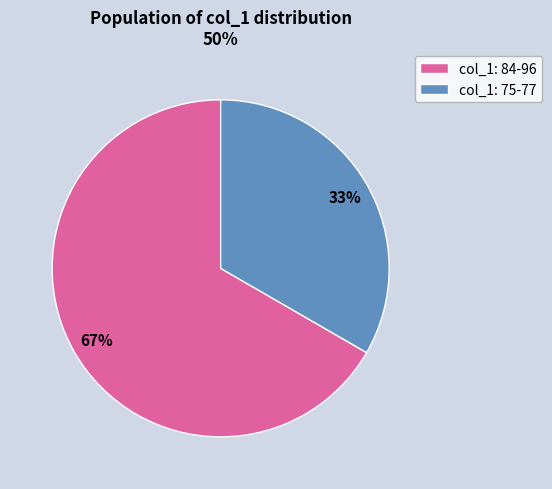

Is it true that col_1: 84-96 is 55% of the pie?

False